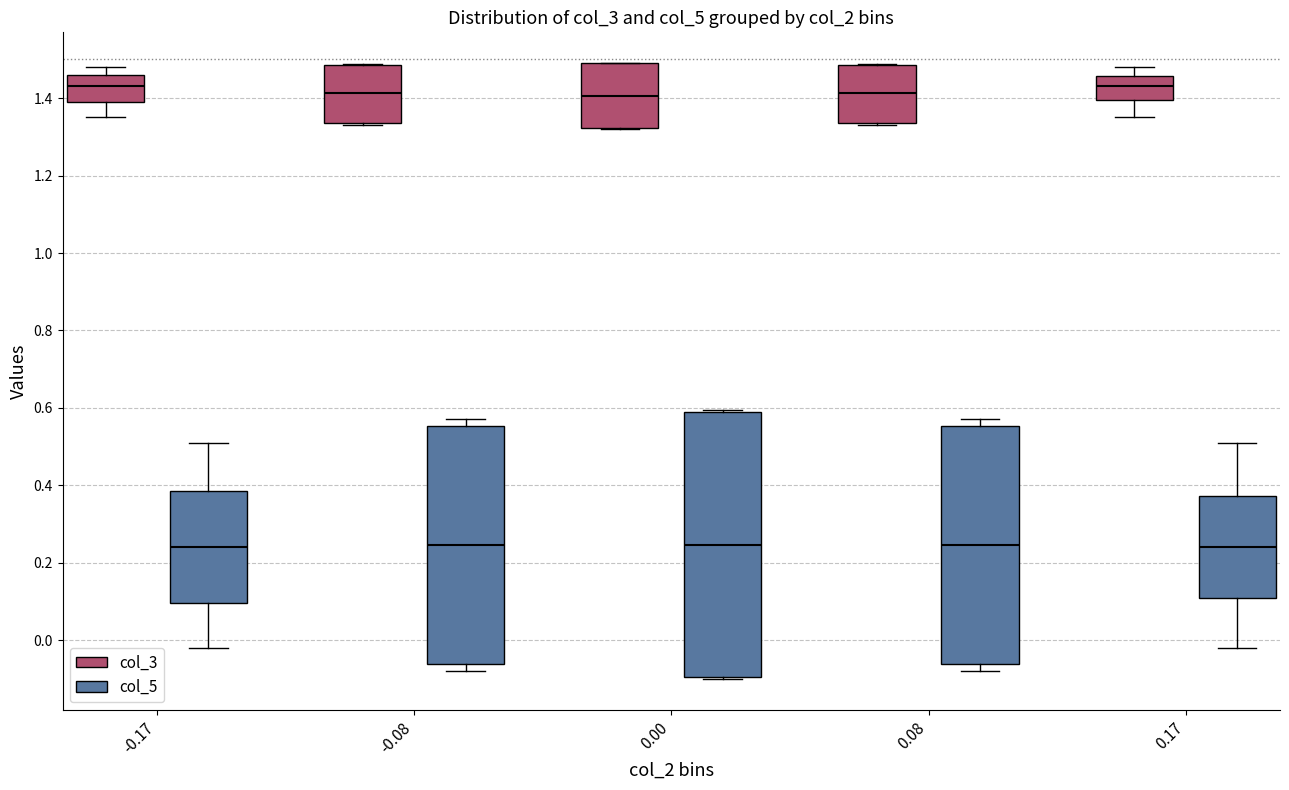

Where is the lower edge of the box for -0.08 (col_3) on the y-axis? The values are not printed on the chart, so give them approximately, as read against the axis.

1.34